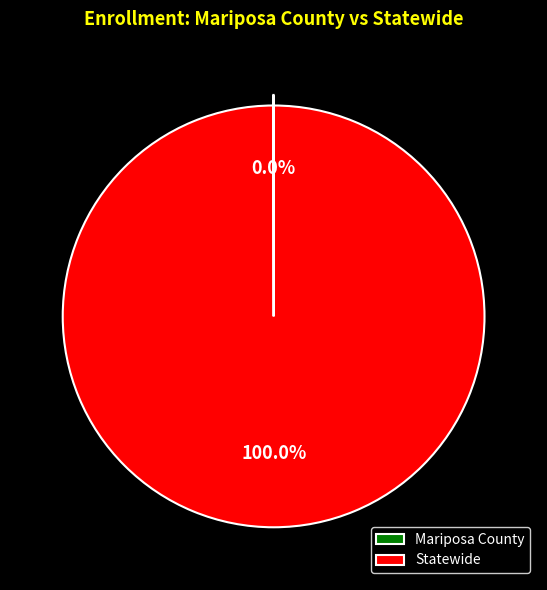

Which slice is the largest?

Statewide